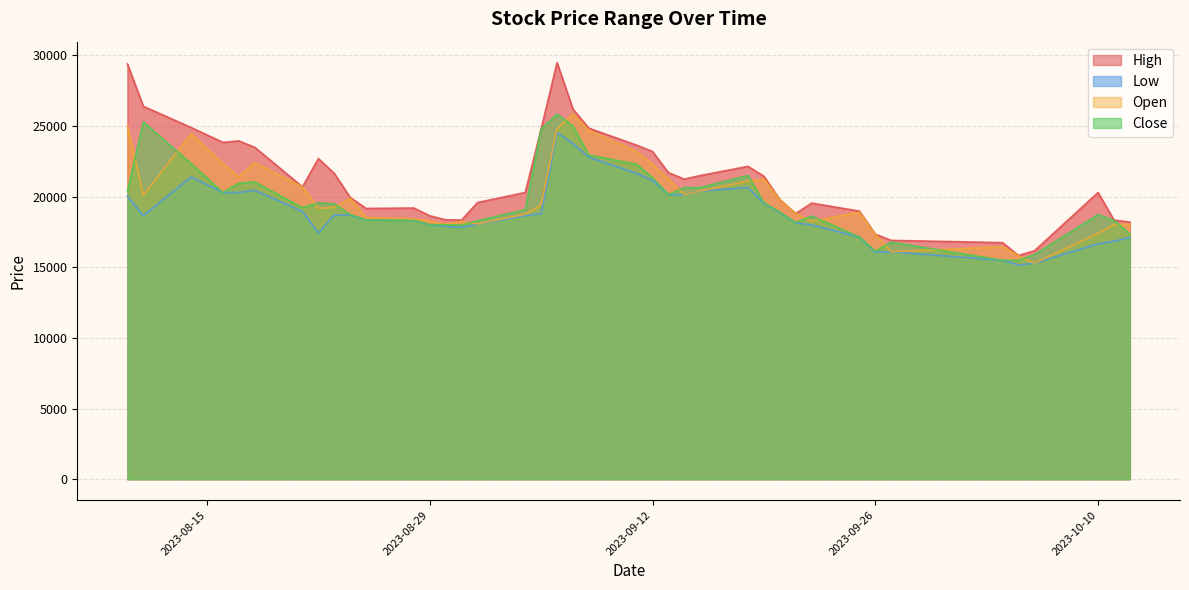

What are all the series names shown in the legend?

High, Low, Open, Close